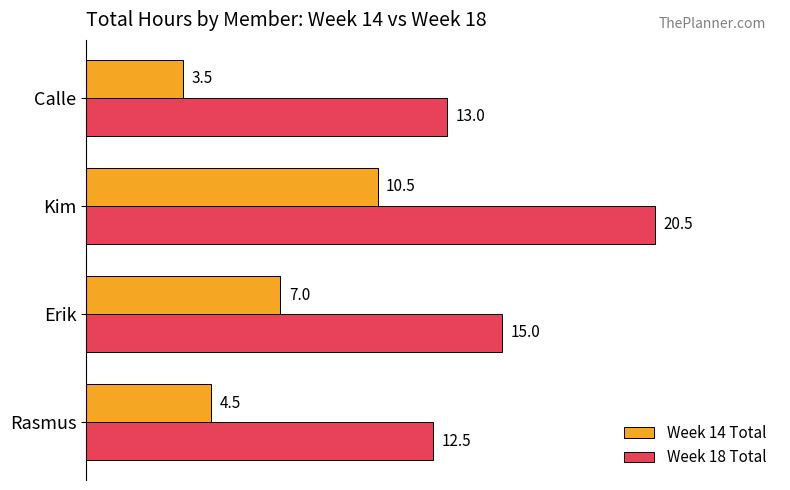

Which series changed the most between Erik and Calle?

Week 14 Total